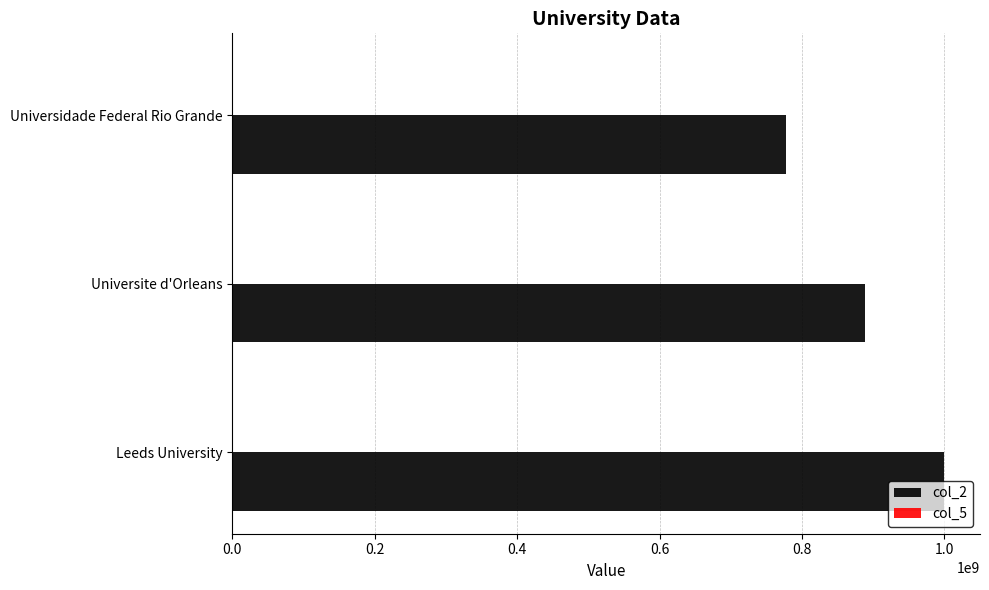

At which category does the chart reach its peak across all series?

Leeds University